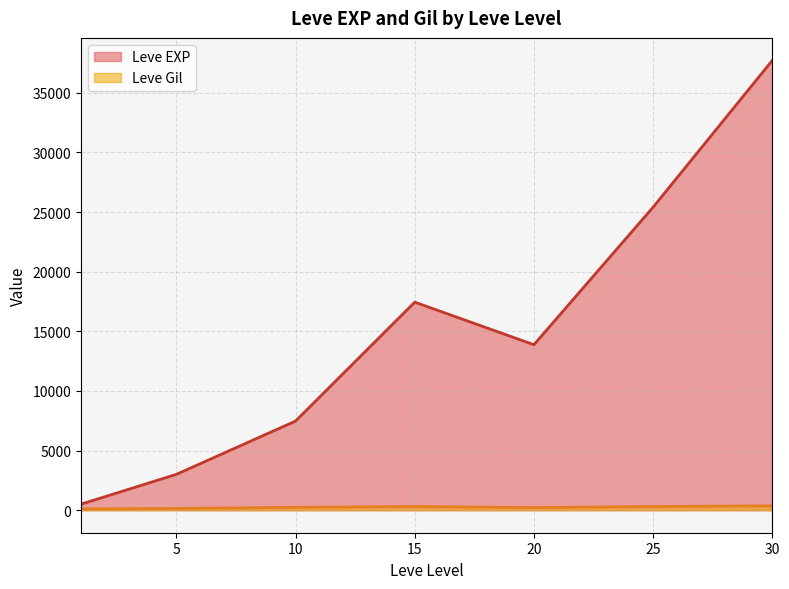

Read the Leve Gil value at 15.

312.0